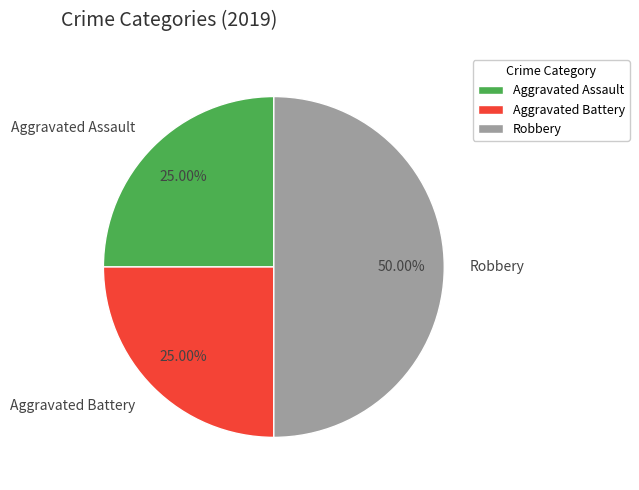

What percentage is the Aggravated Assault slice, to the nearest percent?

25%